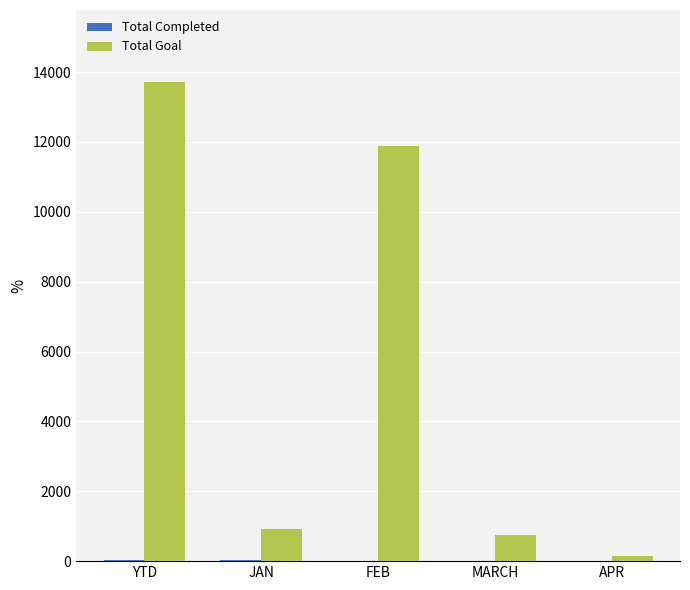

What is the total value across all series at JAN?

944